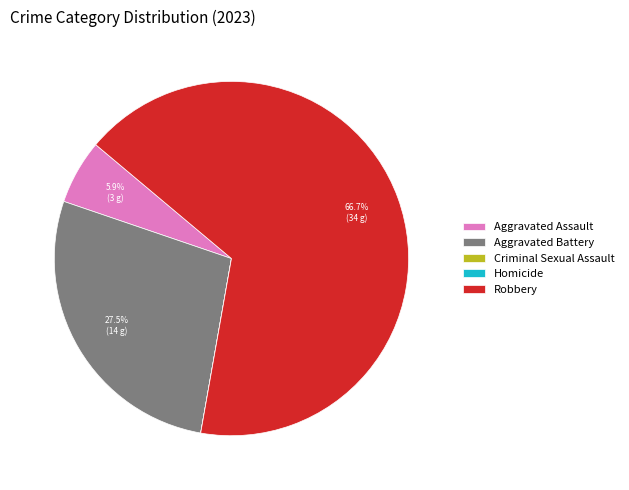

Approximately how many times larger is the value at Aggravated Battery compared to Aggravated Assault?

4.7